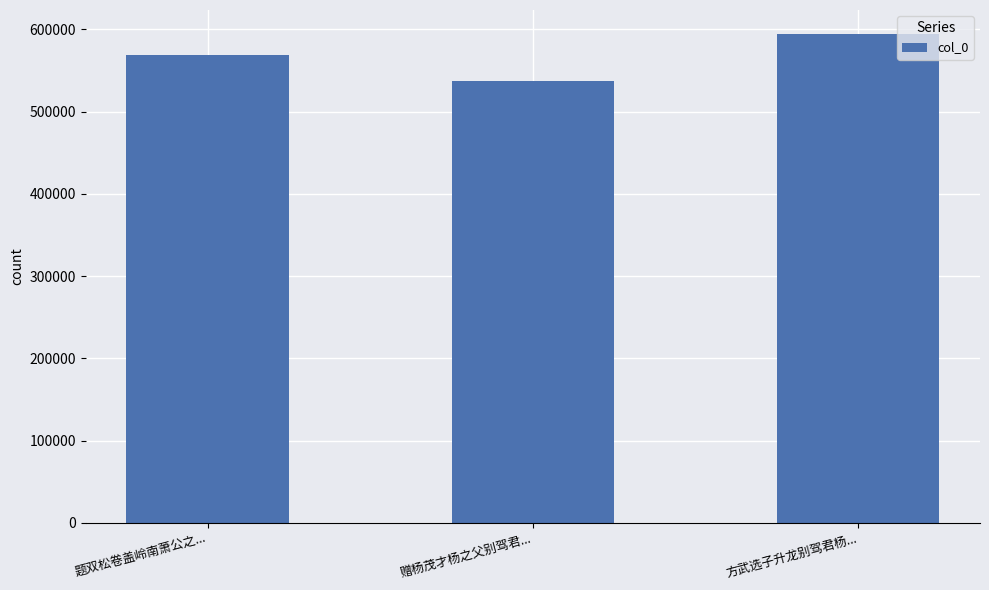

What is the smallest value displayed?

537773